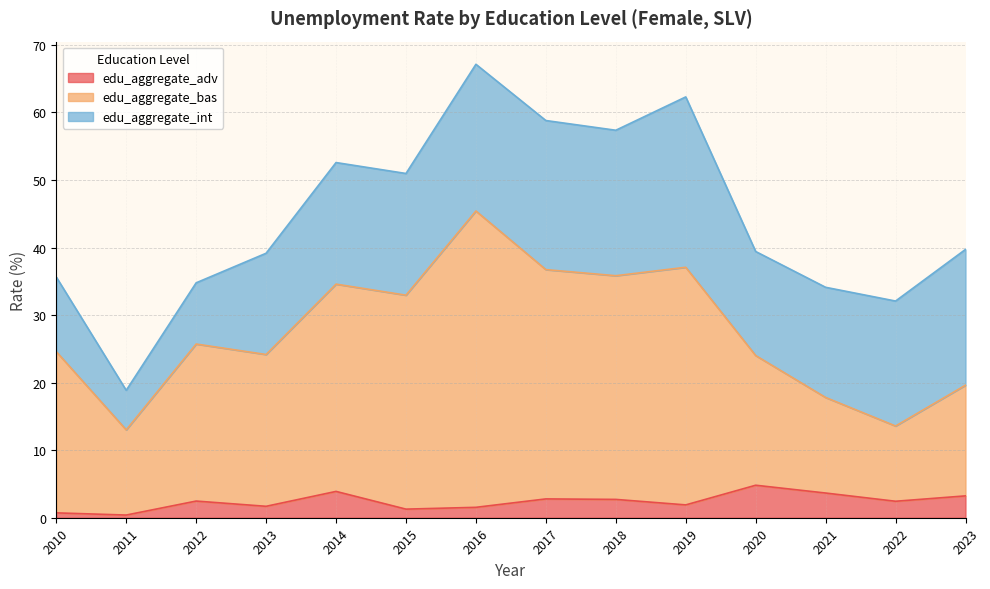

Which series changed the most between 2013 and 2018?

edu_aggregate_bas